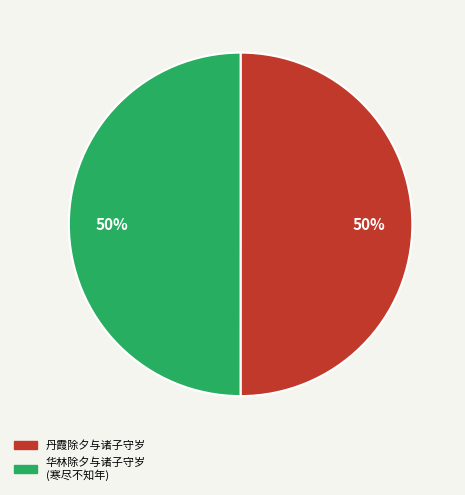

To the nearest percent, what is the average slice percentage?

50%